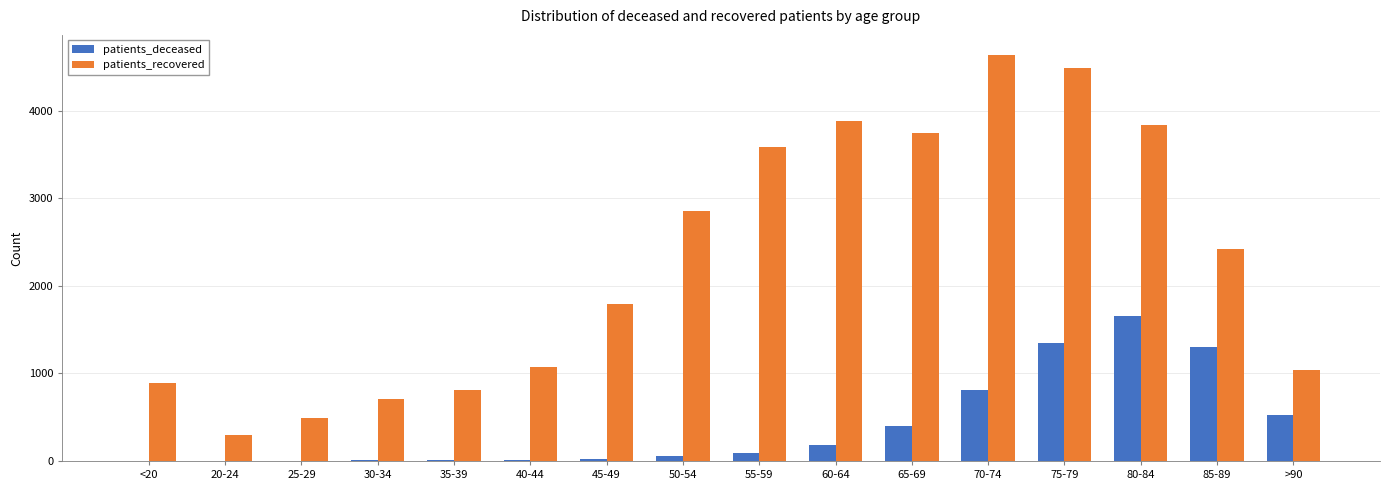

The value of patients_recovered at 40-44 is 677. True or false?

False